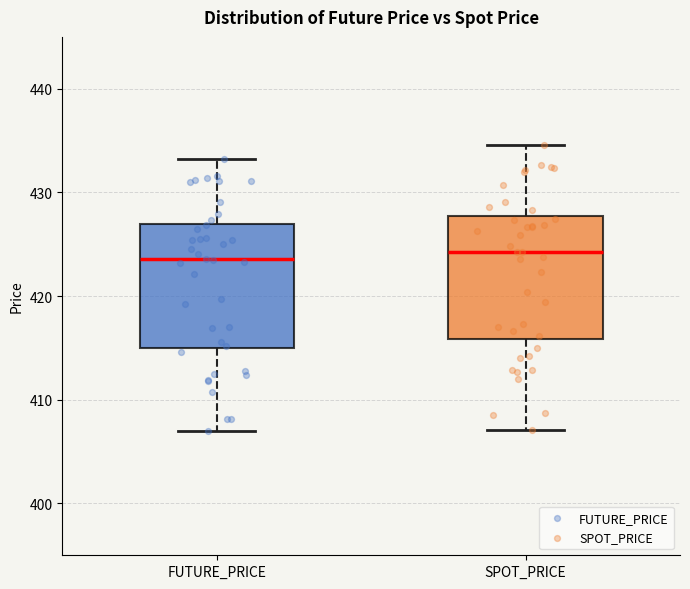

Where is the lower edge of the box for SPOT_PRICE on the y-axis? The values are not printed on the chart, so give them approximately, as read against the axis.

416